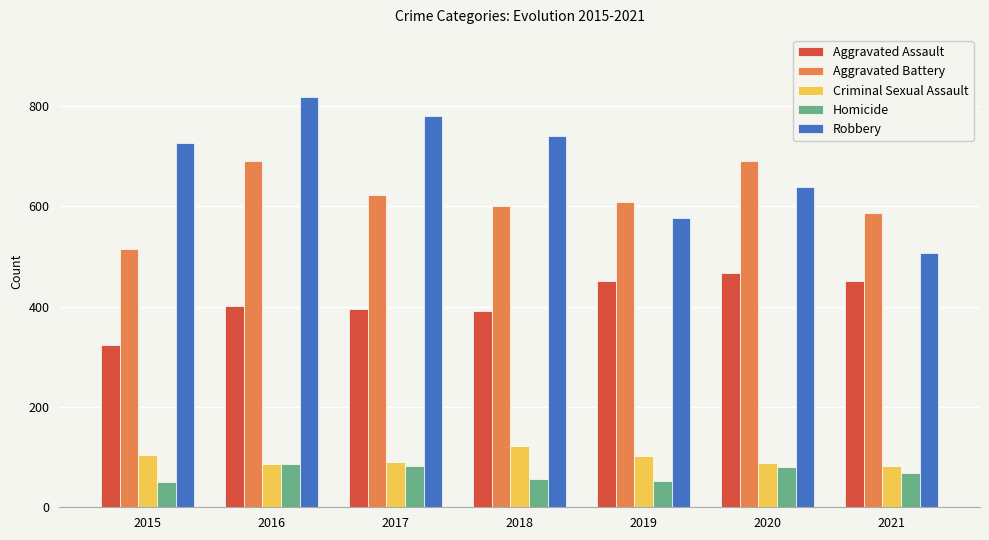

Does the chart contain any negative values?

No